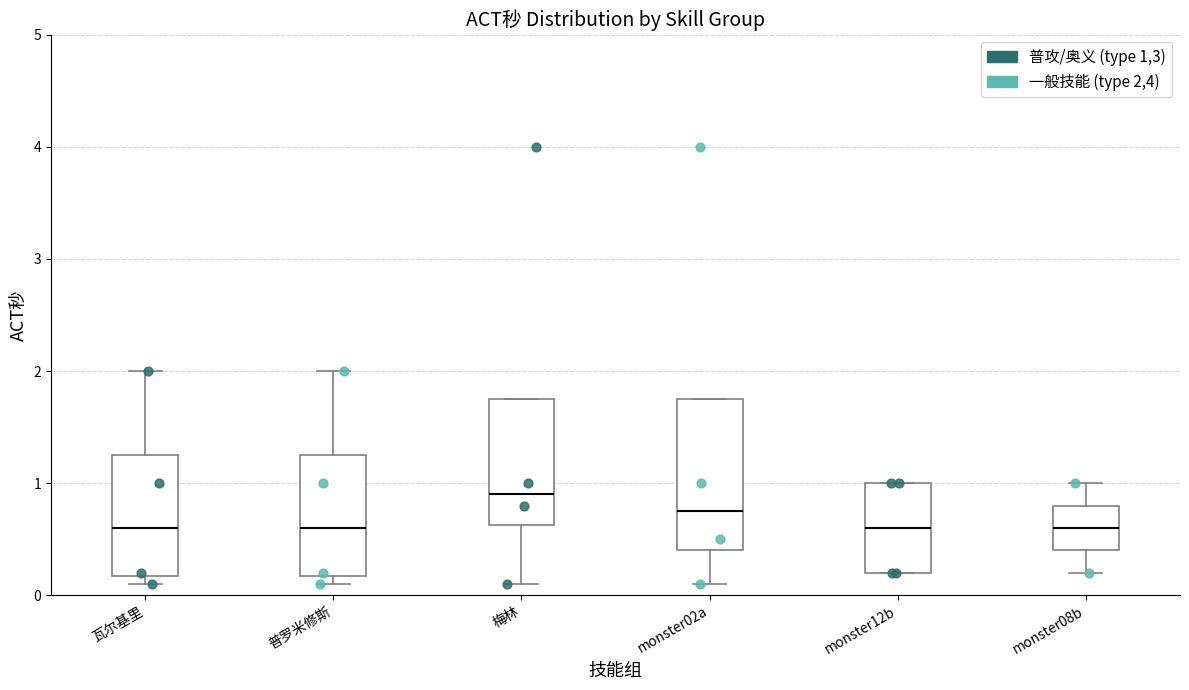

Where is the upper edge of the box for 普罗米修斯 on the y-axis? The values are not printed on the chart, so give them approximately, as read against the axis.

1.3